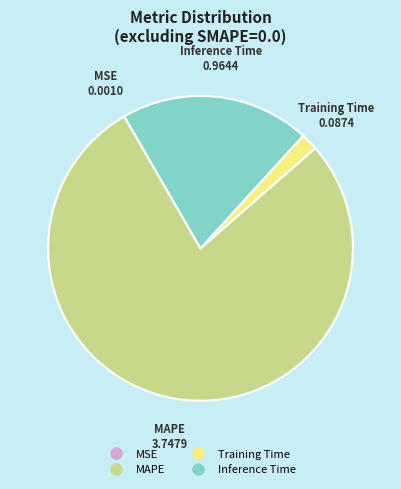

Does any single category account for the majority?

Yes